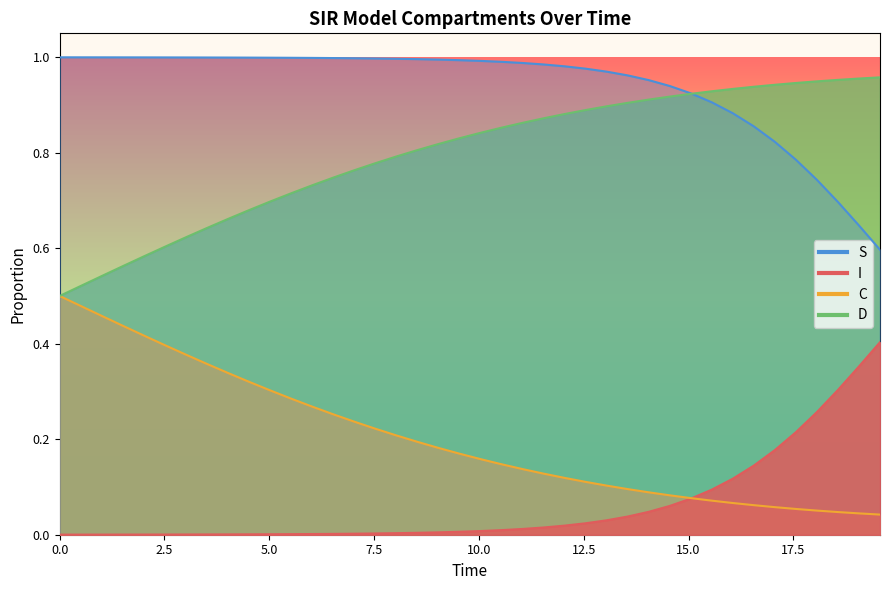

At how many categories does at least one series exceed 0?

40